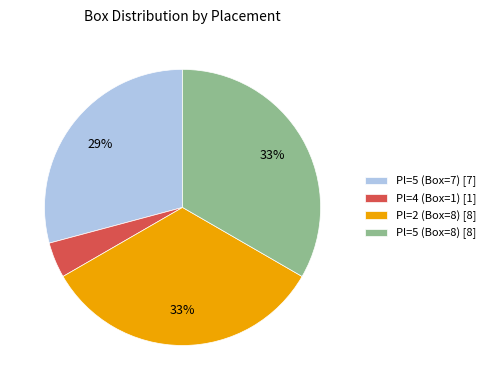

To the nearest percent, what percentage of the pie is Pl=2 (Box=8)?

33%